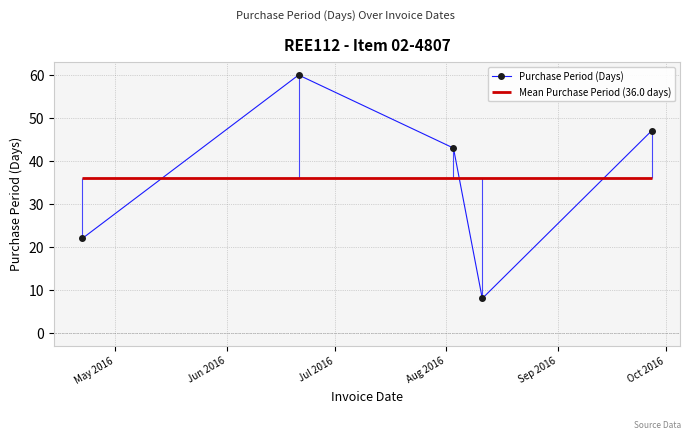

What is the difference between the second highest and second lowest values?

25